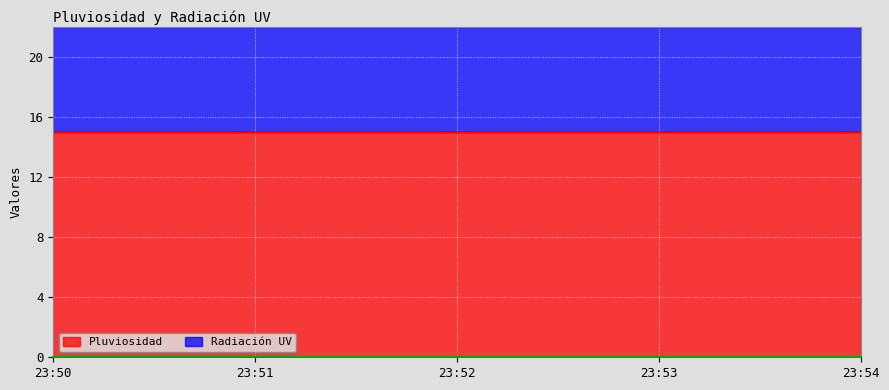

Which series has the largest range (max minus min)?

Pluviosidad